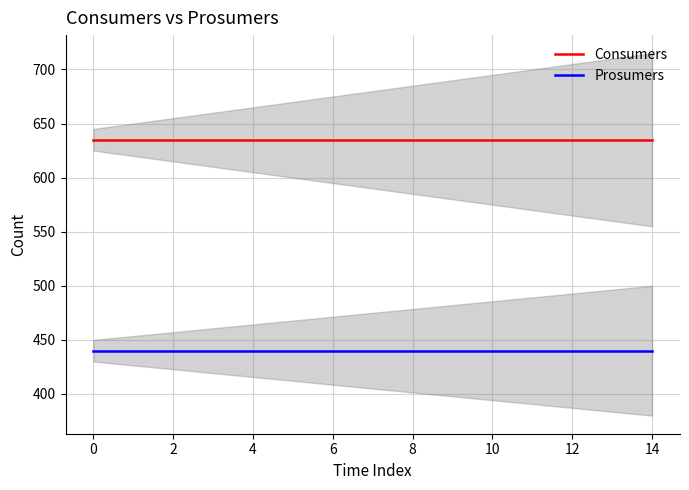

True or false: Prosumers and Consumers intersect in this chart.

False